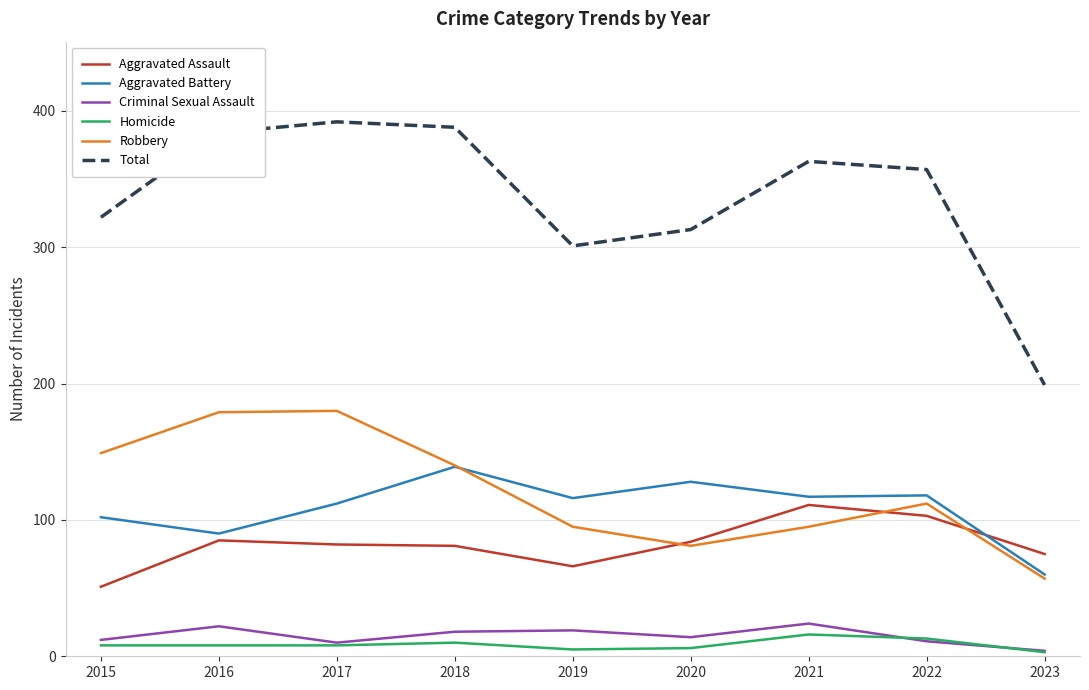

True or false: Aggravated Assault has more than 1 interior local peaks.

True